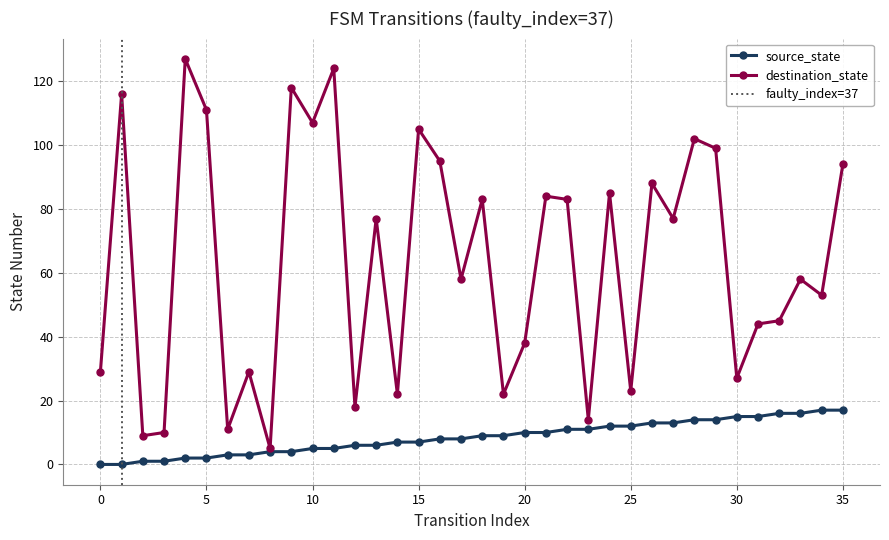

How many data points in source_state are less than 9?

18